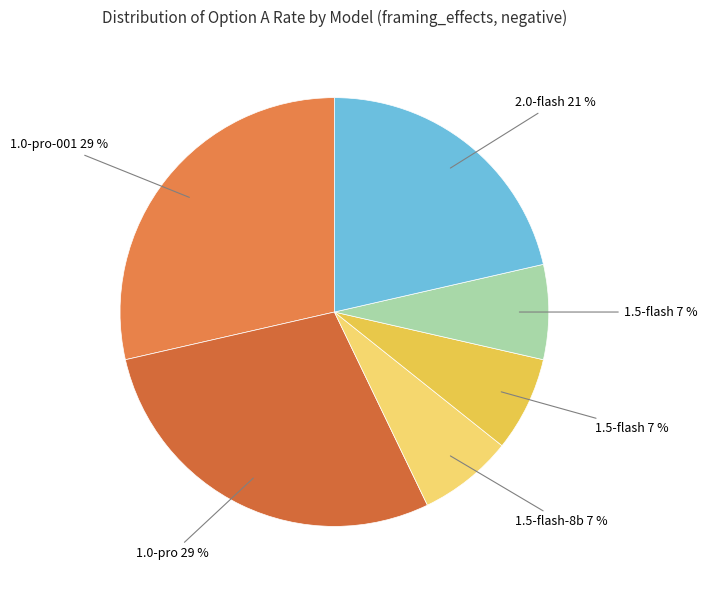

Rank the categories by value from highest to lowest.

gemini-1.0-pro-001, gemini-1.0-pro, gemini-2.0-flash-exp, gemini-1.5-flash-8b, gemini-1.5-flash-latest, gemini-1.5-flash